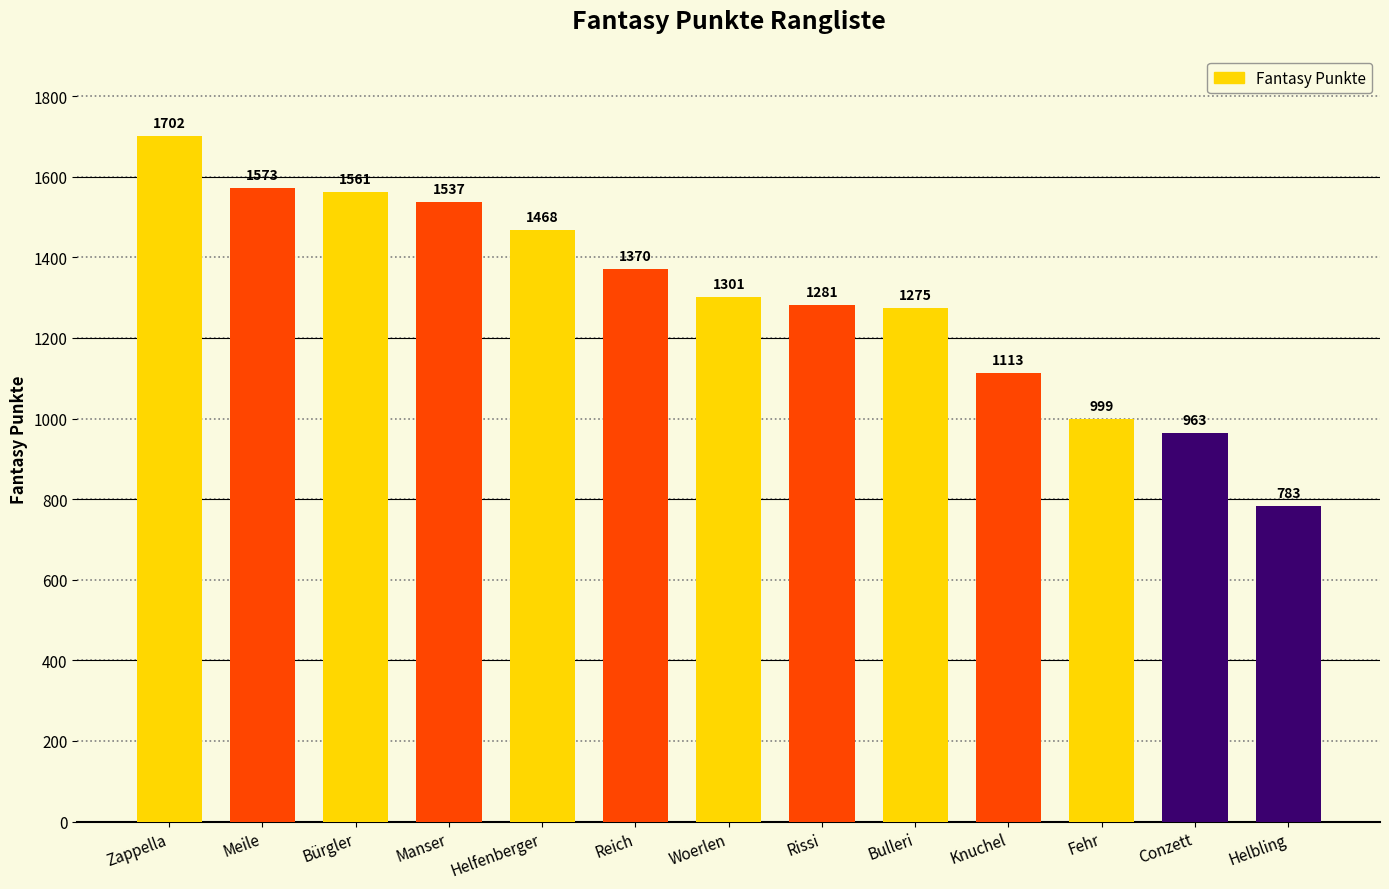

Rank the categories by value from lowest to highest.

Helbling, Conzett, Fehr, Knuchel, Bulleri, Rissi, Woerlen, Reich, Helfenberger, Manser, Bürgler, Meile, Zappella